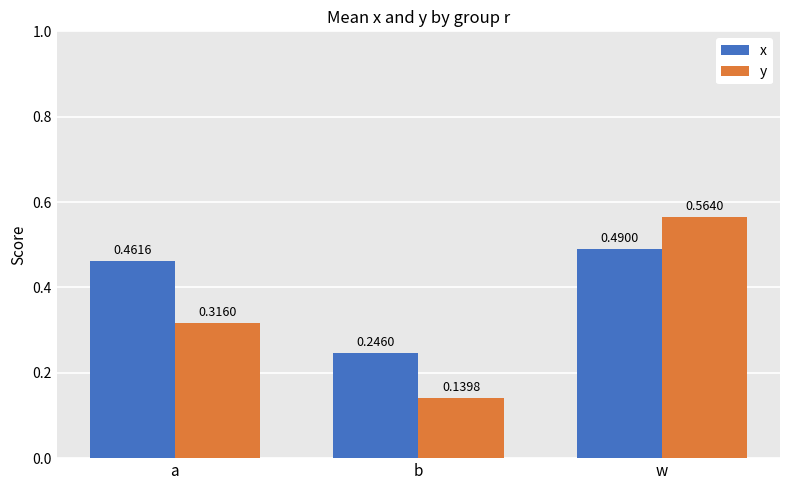

Which series has the widest spread of values?

y